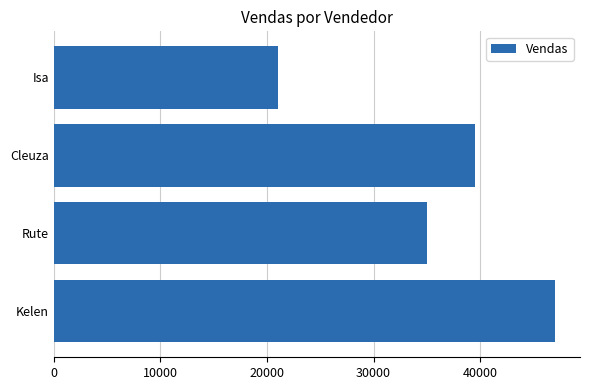

Rank the categories by value from highest to lowest.

Kelen, Cleuza, Rute, Isa